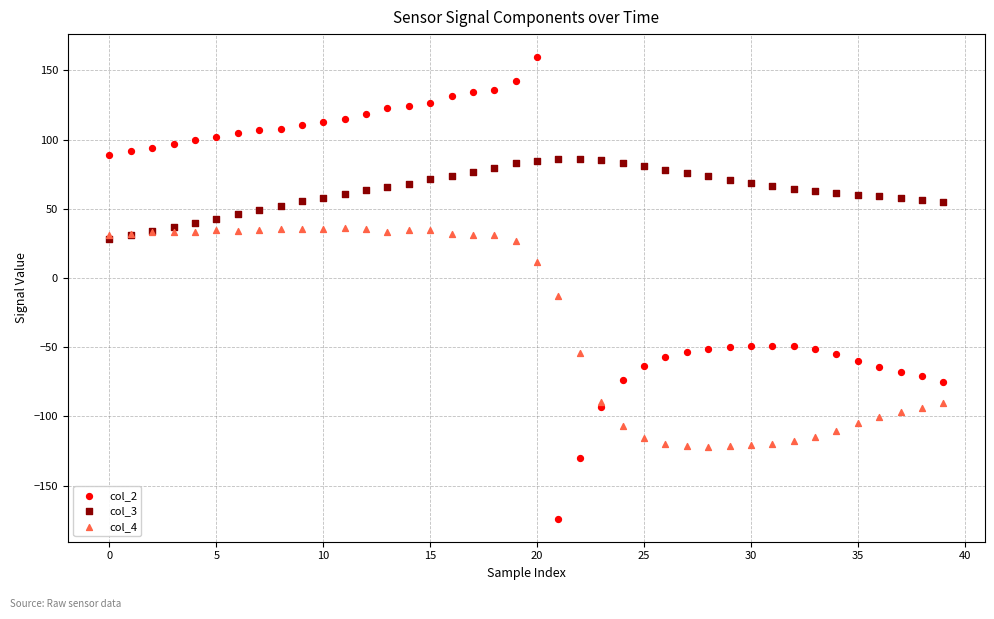

In the col_2 series, what Y value is closest to -7?

-48.9